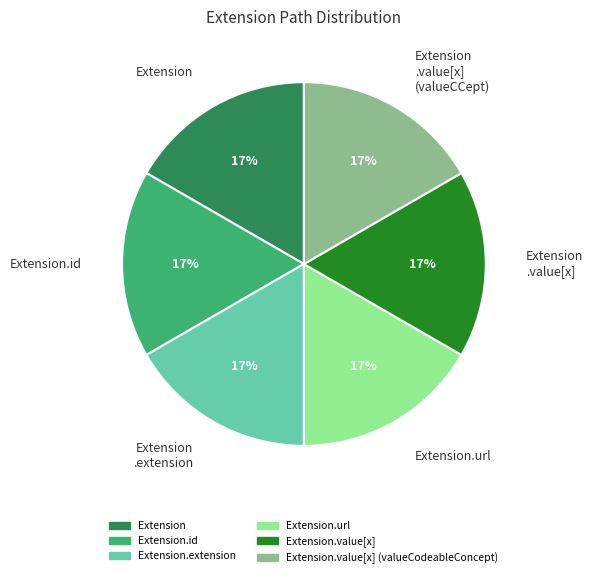

How many slices are in this pie chart?

6